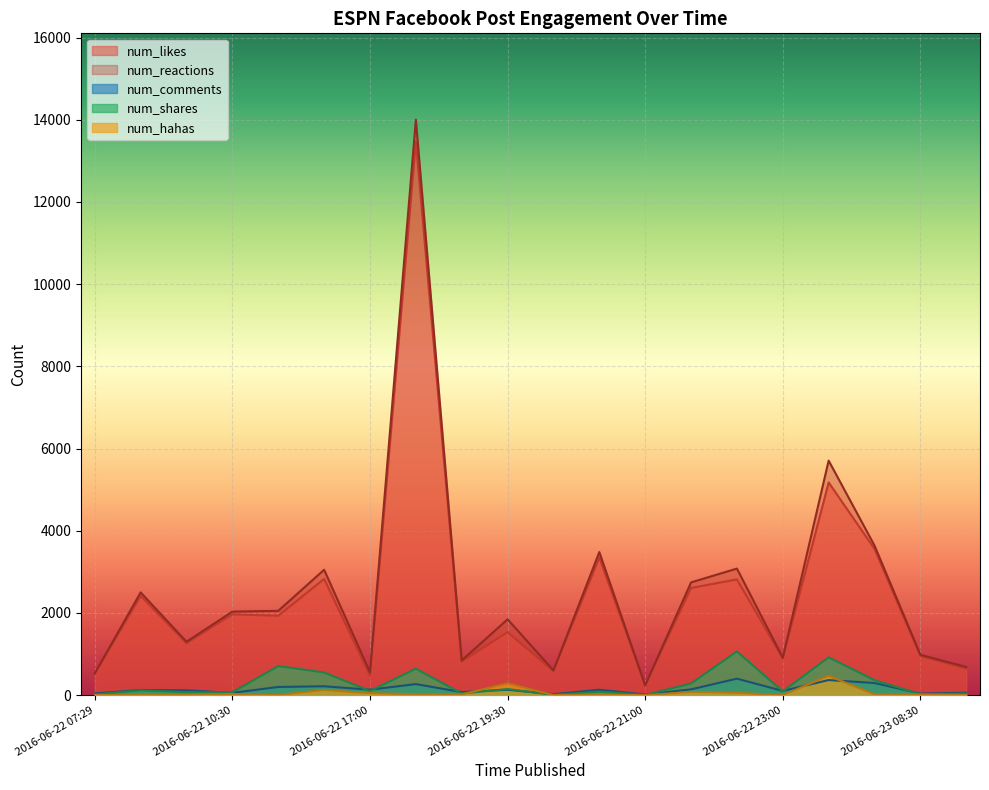

Which has a higher value, 2016-06-22 22:00 or 2016-06-22 15:45?

2016-06-22 15:45